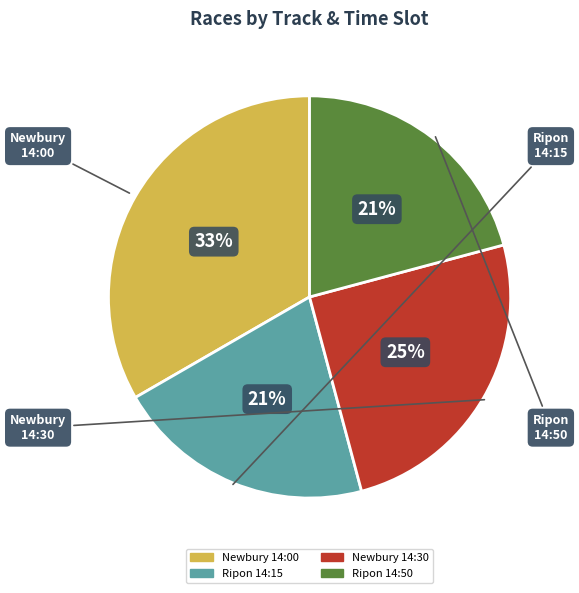

How many segments does this pie chart have?

4